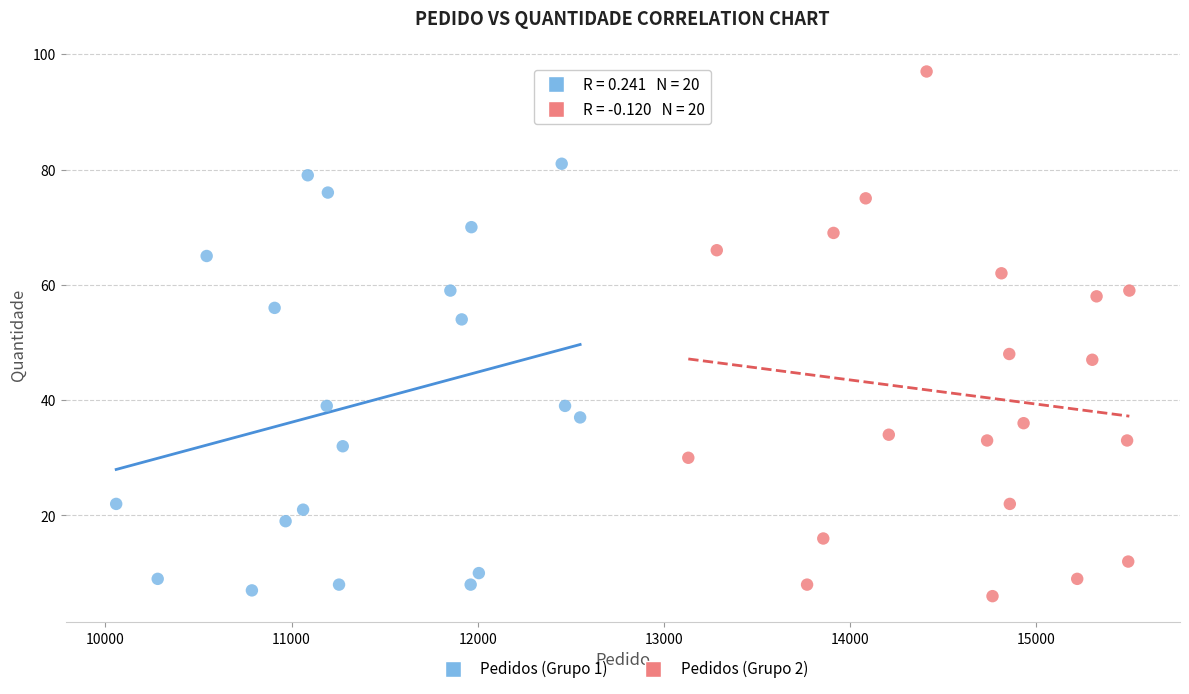

Which series reaches the maximum Y coordinate?

Pedidos (Grupo 2)